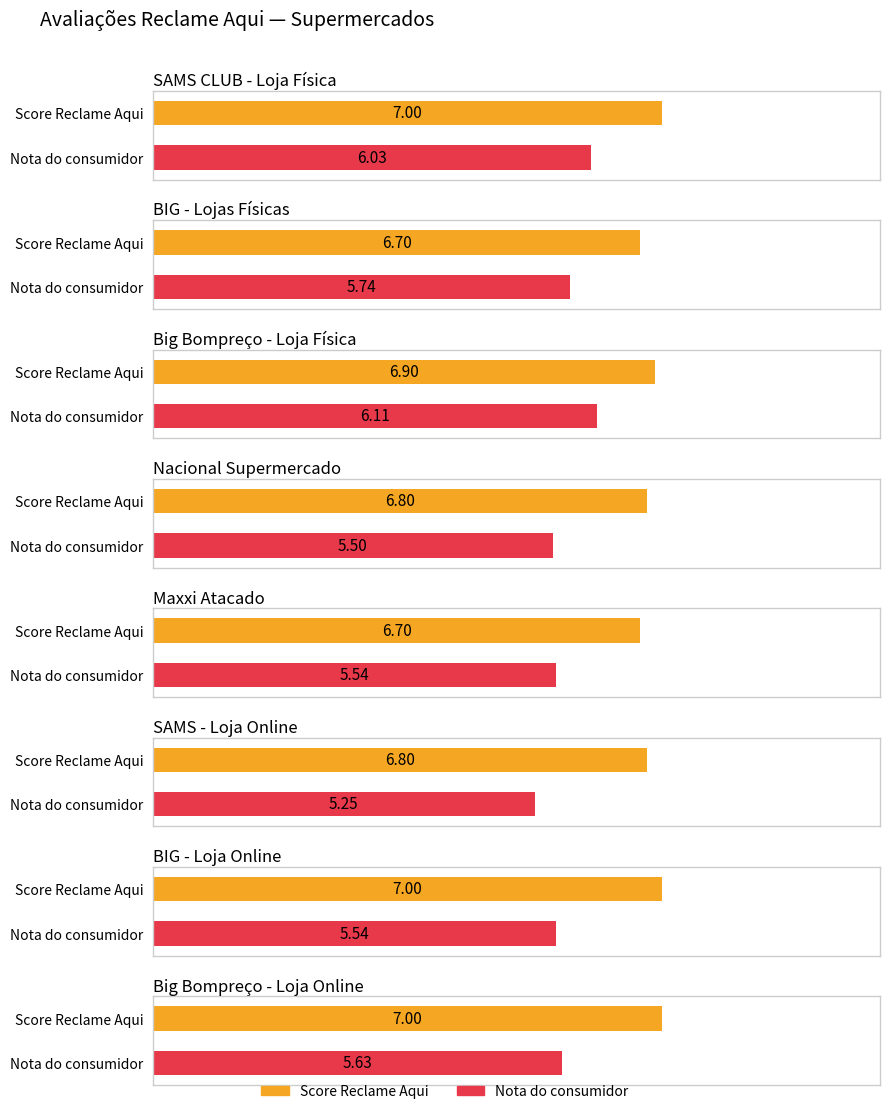

What are all the series names shown in the legend?

Score Reclame Aqui, Nota do consumidor